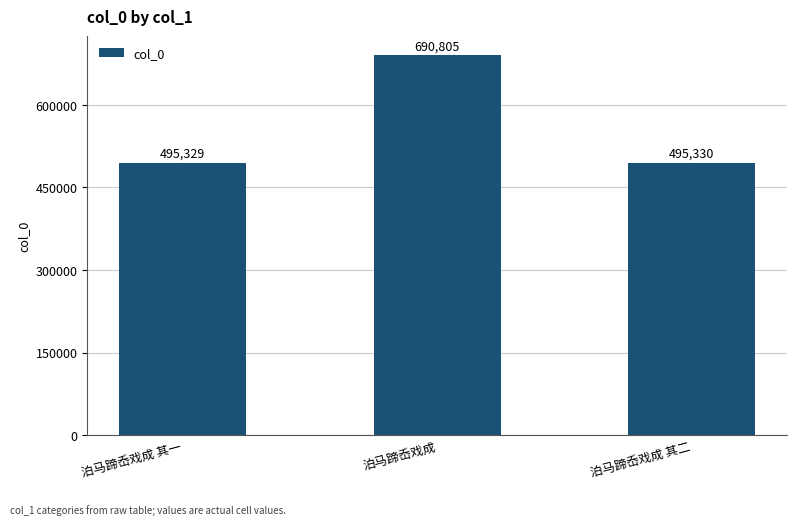

What is the label of the 3rd bar from the left?

泊马蹄岙戏成 其二